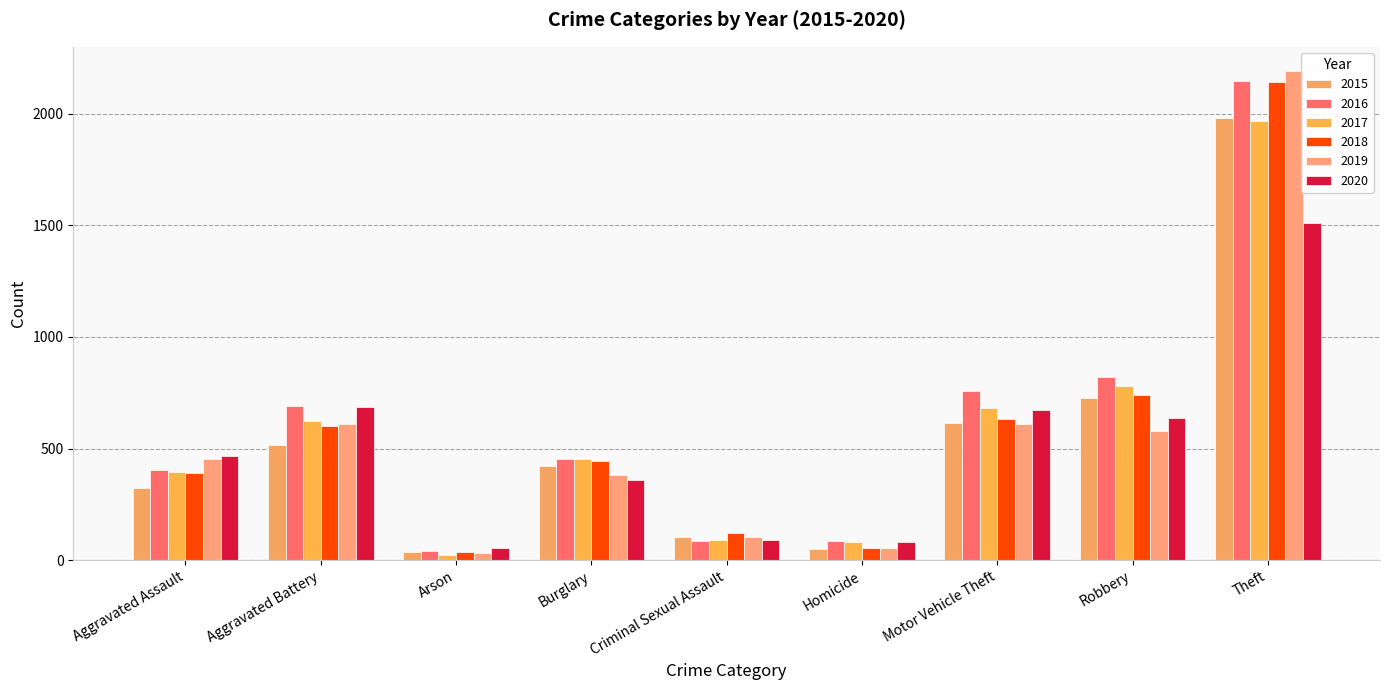

What position from the left is Burglary?

4